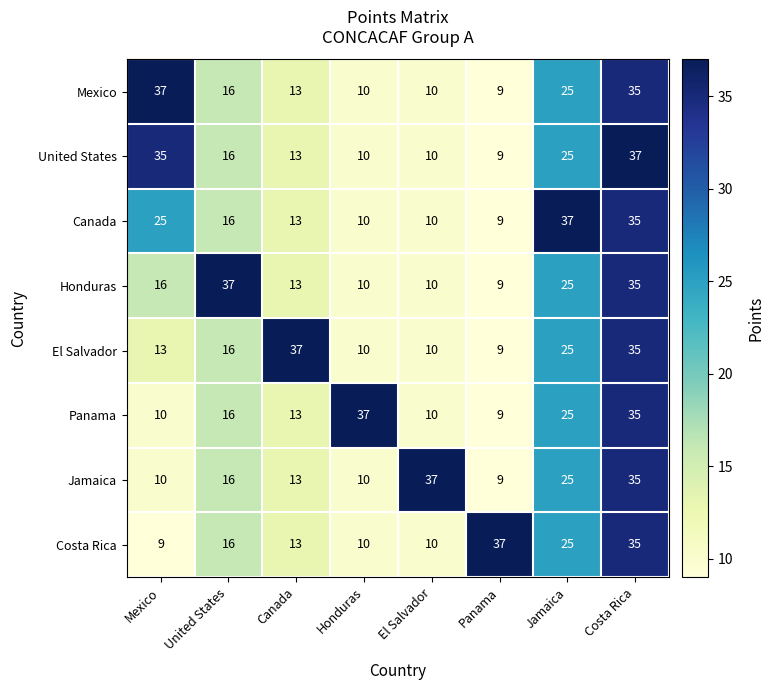

True or false: United States has a value of 35 at Mexico.

True